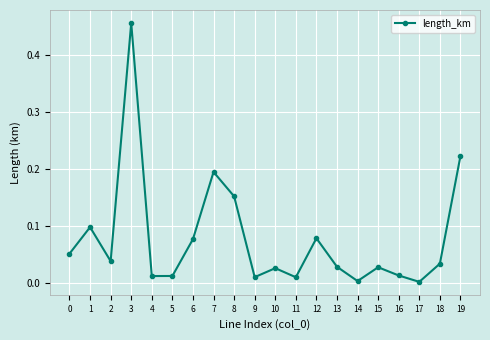

At which category does the chart reach its peak across all series?

3